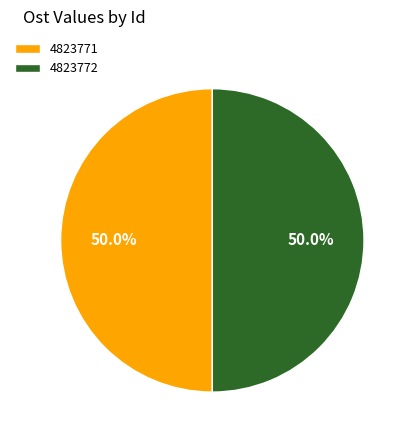

What is the ratio of the value at 4823771 to the value at 4823772?

1.0